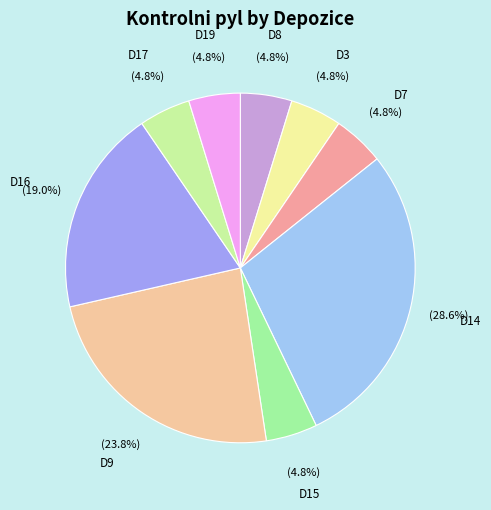

To the nearest percent, what is the average slice percentage?

11%